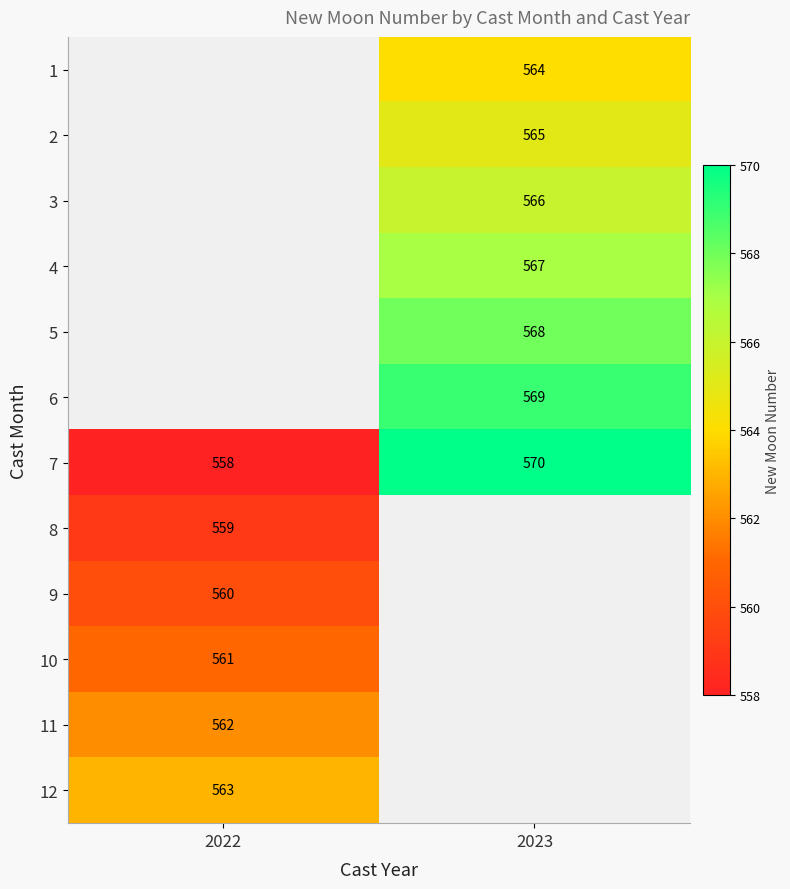

How many data points does each series have?

2